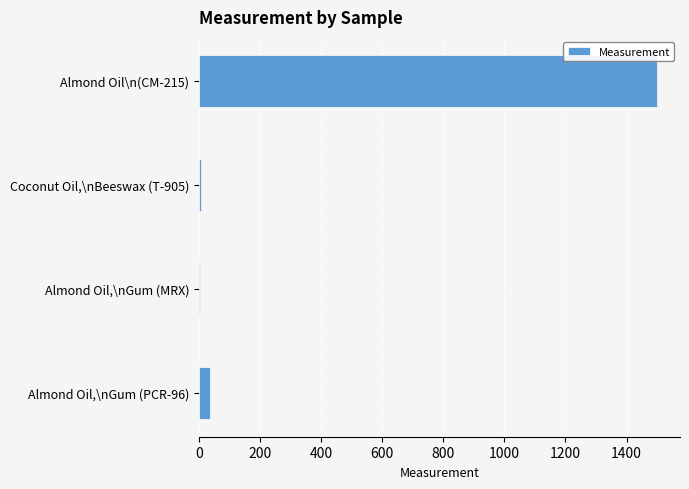

What is the change in value from Almond Oil,\nGum (PCR-96) to Almond Oil\n(CM-215)?

+1465